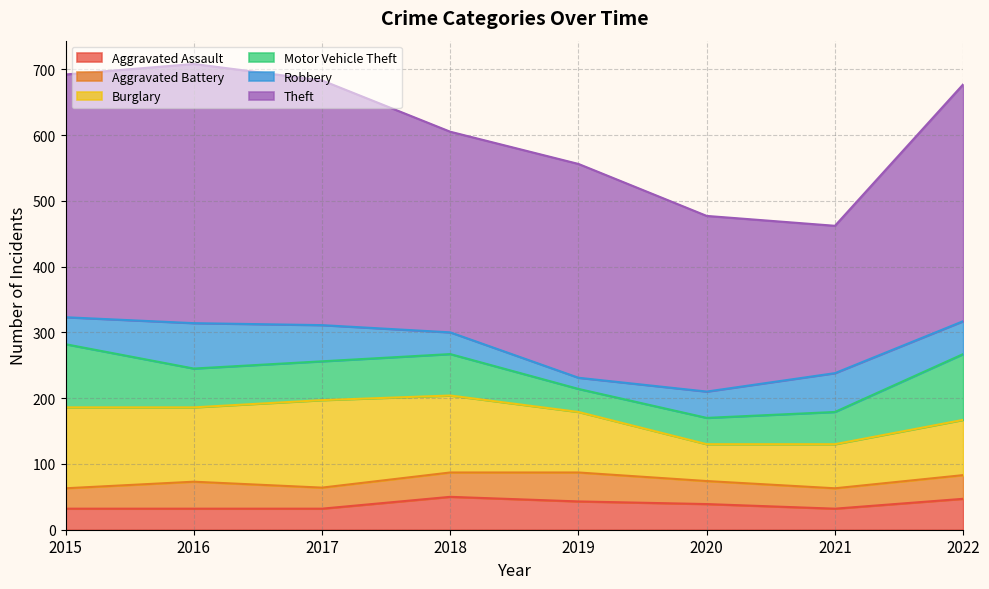

What is the total value across all series at 2016?

708